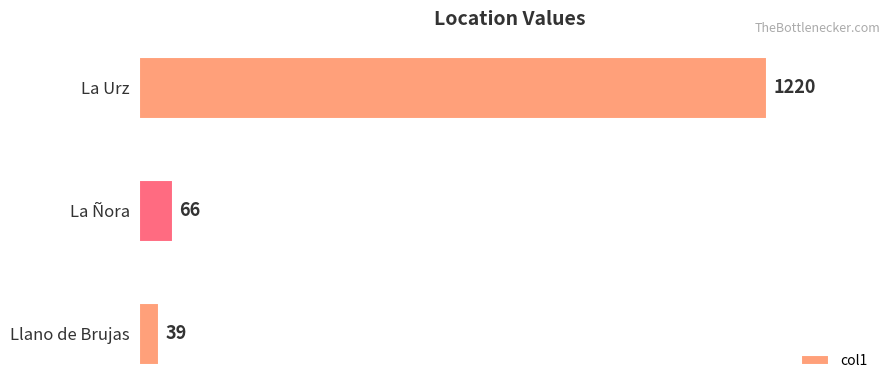

The chart shows a value of 1756 at La Urz. True or false?

False